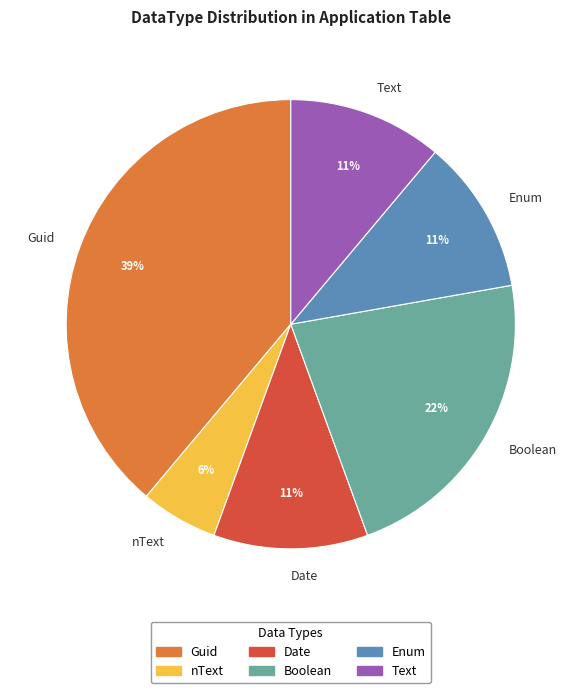

To the nearest percent, what is the difference between the largest and smallest slice percentages?

33%